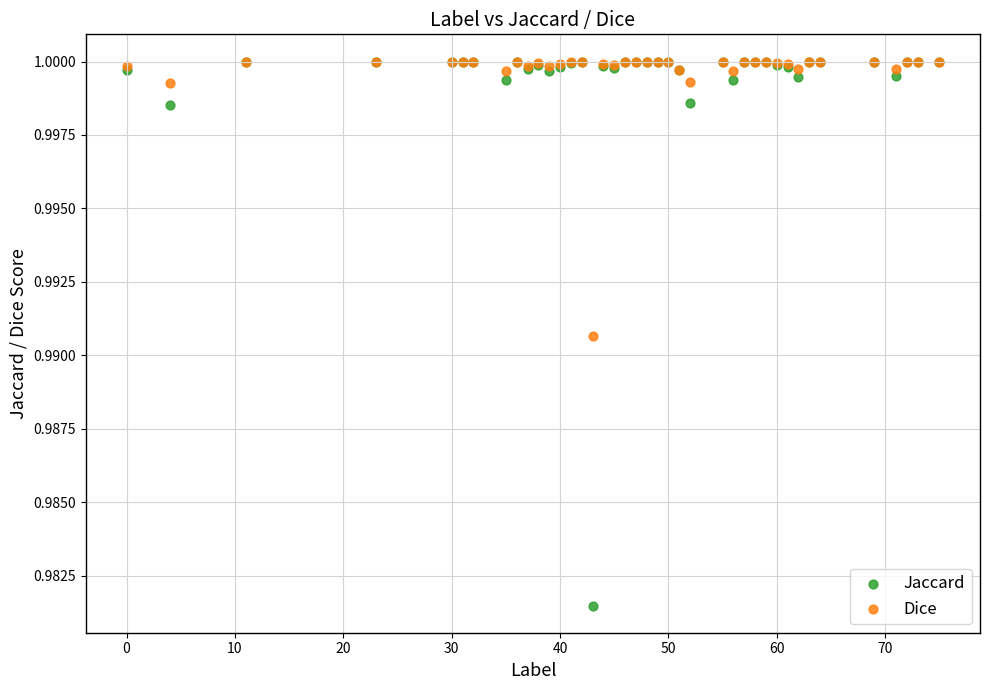

What are all the series names shown in the legend?

Jaccard, Dice